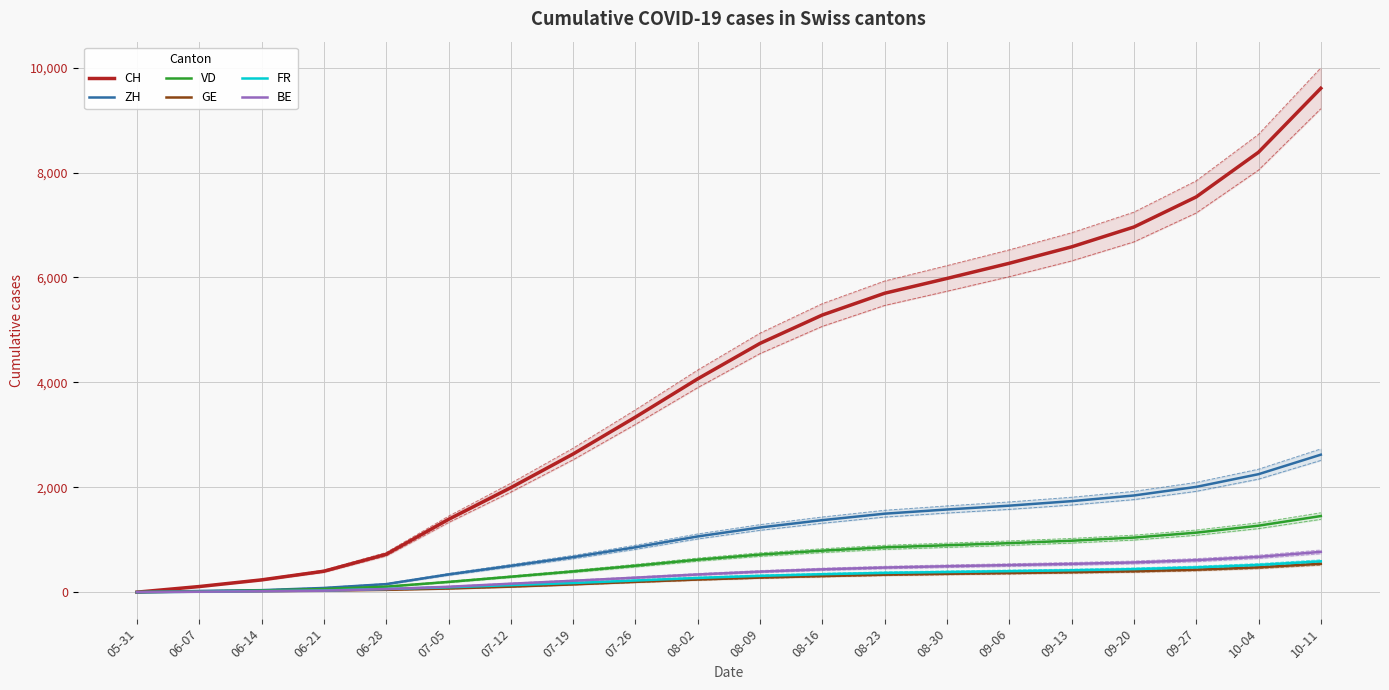

Reading right to left, list all the values displayed in this chart.

CH: 9606	8387	7535	6961	6583	6270	5981	5699	5284	4743	4067	3337	2634	1992	1387	722	399	234	107	0
ZH: 2621	2249	2007	1843	1735	1649	1576	1496	1373	1233	1062	855	668	502	338	153	80	38	23	0
VD: 1451	1267	1134	1040	980	934	894	854	791	716	619	504	395	294	195	105	60	32	15	0
GE: 541	472	428	399	381	365	350	333	307	278	241	196	148	105	69	44	31	20	13	0
FR: 588	519	472	439	417	400	384	367	342	311	271	222	174	134	92	61	32	22	9	0
BE: 768	673	610	566	539	516	494	469	435	391	337	276	217	161	103	59	28	17	8	0